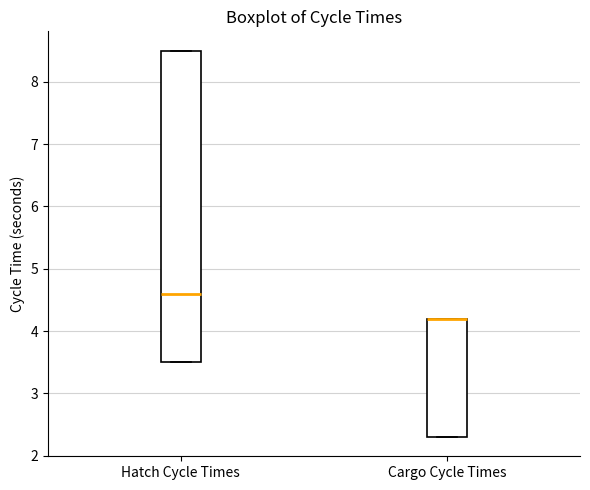

Reading left to right, read every box against the y-axis: the position of its median line, the range the box covers, and the ends of its whiskers. The values are not printed on the chart, so give them approximately, as read against the axis.

Hatch Cycle Times: median 4.6, box 3.5 to 8.5, whiskers 3.5 to 8.5
Cargo Cycle Times: median 4.2 (drawn on the box's upper edge), box 2.3 to 4.2, whiskers 2.3 to 4.2